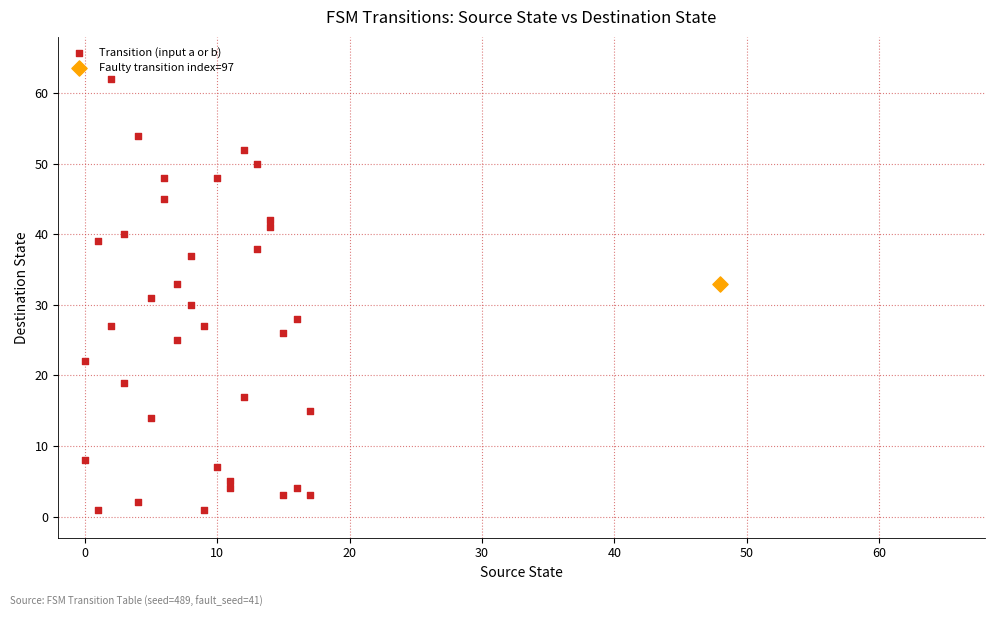

What are all the series names shown in the legend?

Transition (input a or b), Faulty transition index=97